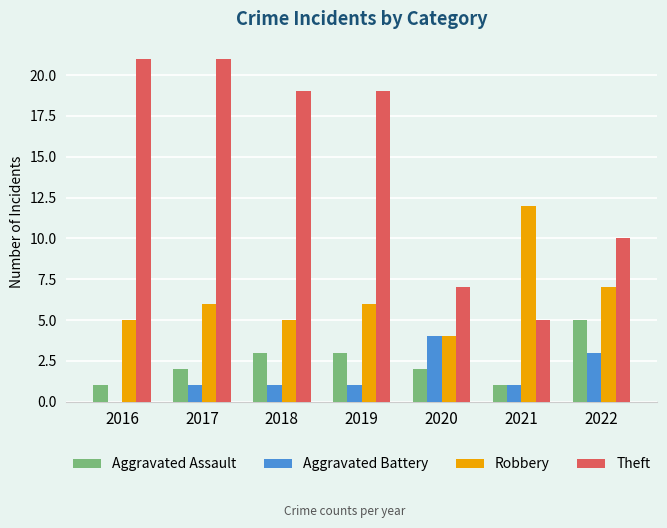

The Aggravated Assault series shows 1 at 2017. True or false?

False